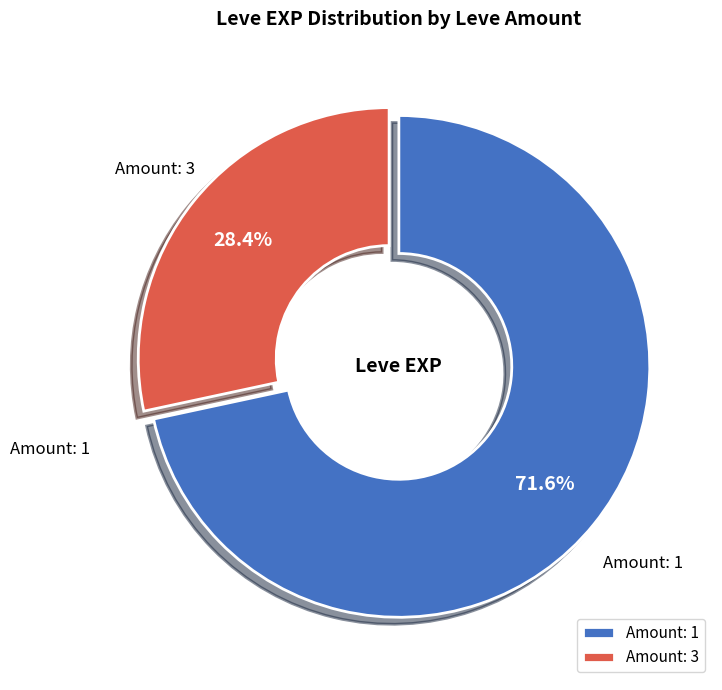

Count the number of slices in the pie.

2